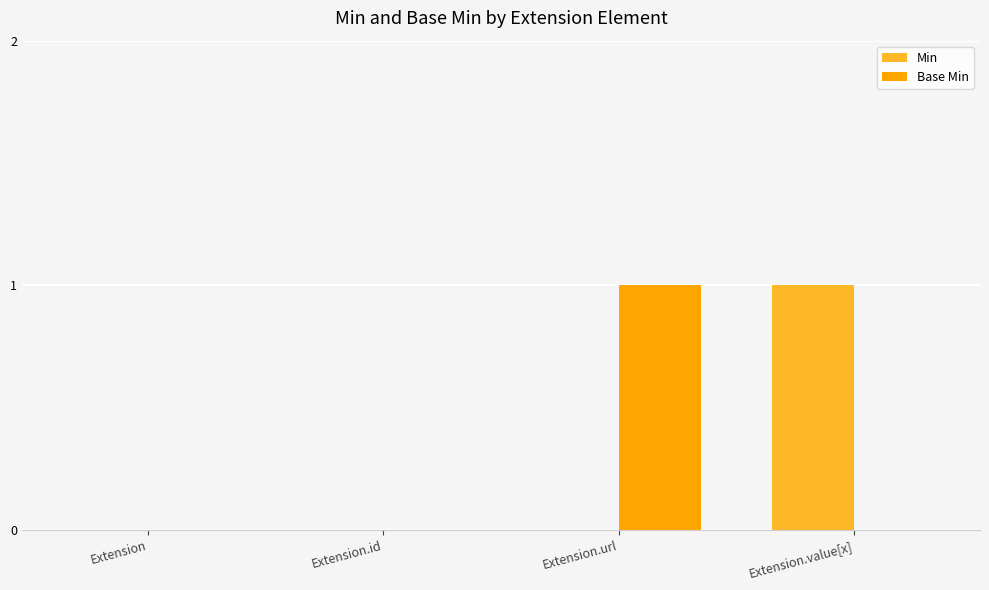

The value of Base Min at Extension.id is 0. True or false?

True